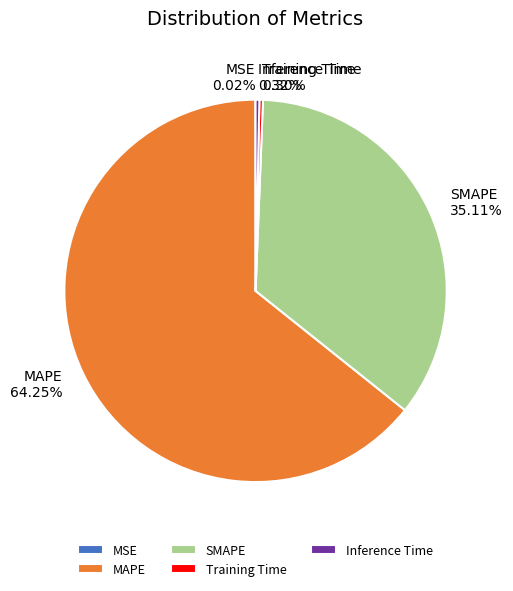

Which category has the biggest portion of the pie?

MAPE